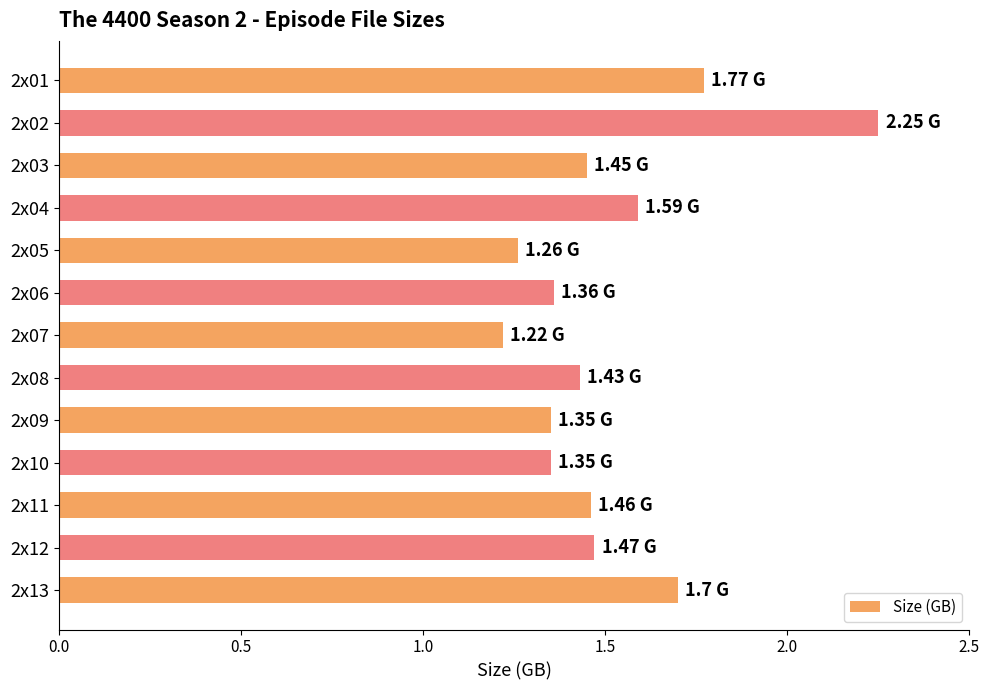

What is the sum of all values?

19.7